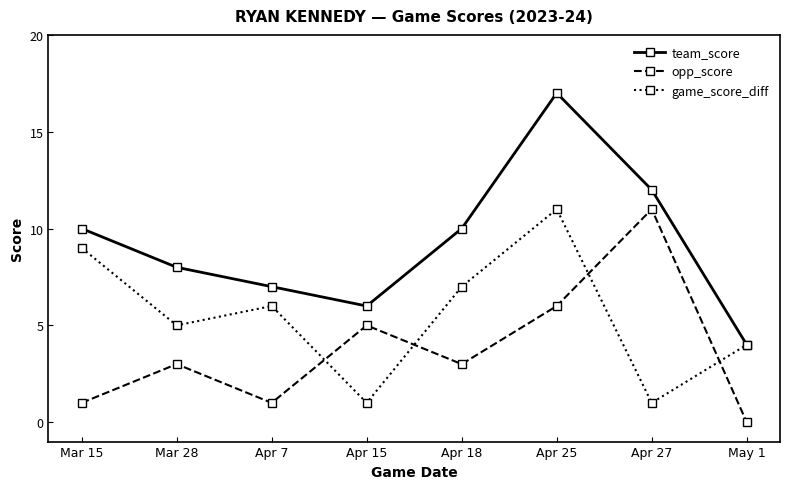

What is the difference between the maximum and second lowest values in the game_score_diff series?

10